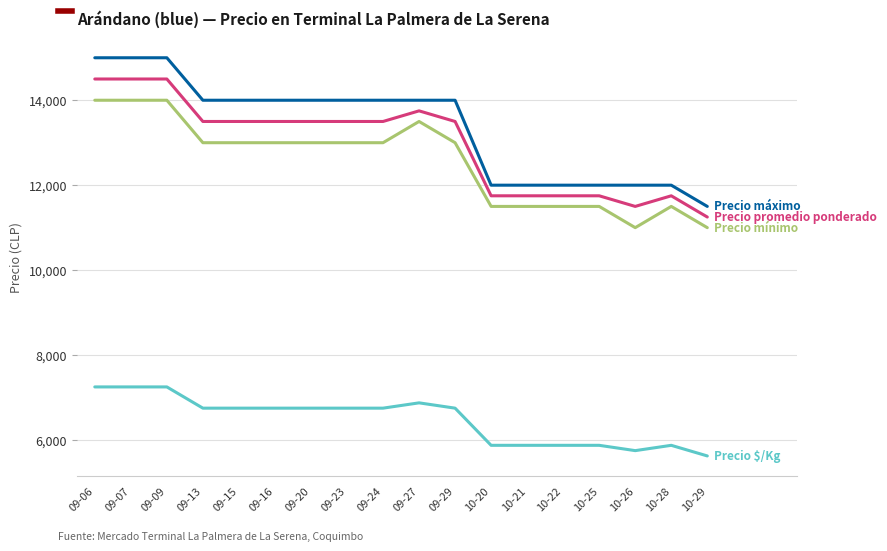

What is the difference between the highest and lowest values at 10-29?

5875